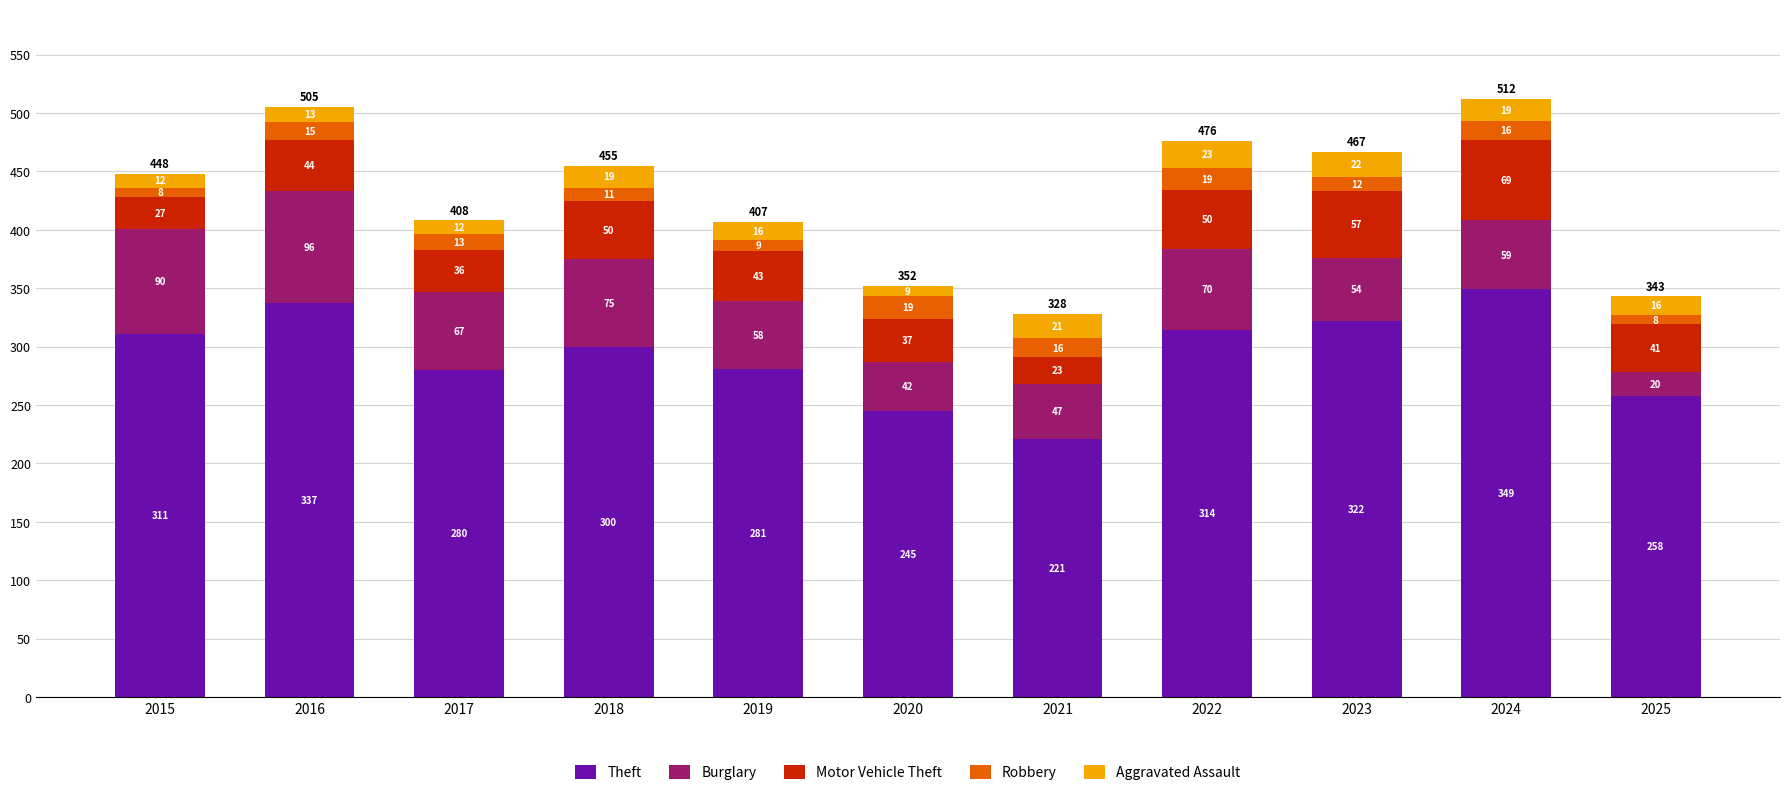

Does the chart contain stacked bars?

Yes